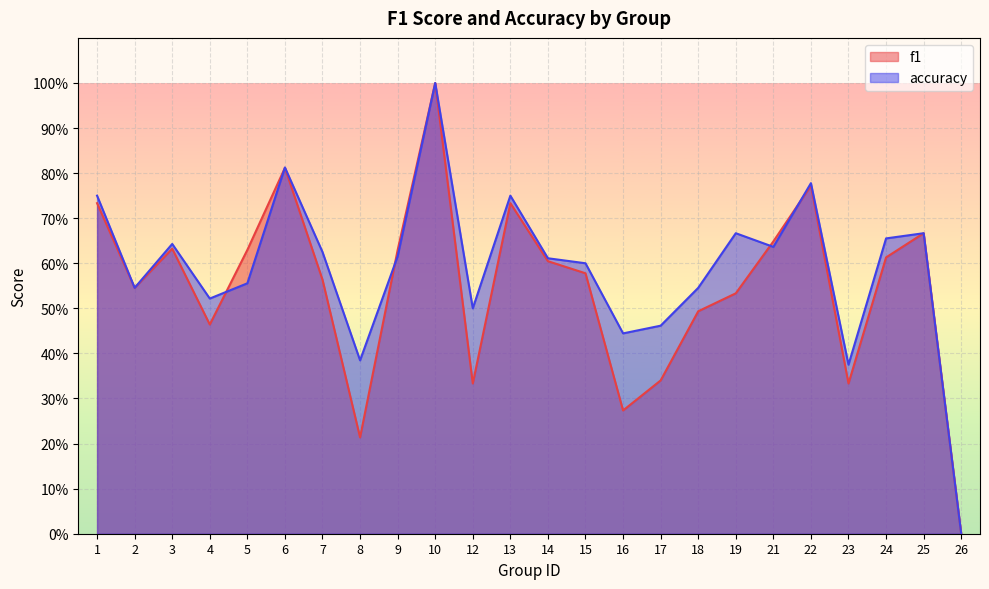

True or false: f1 has more than 2 interior local peaks.

True